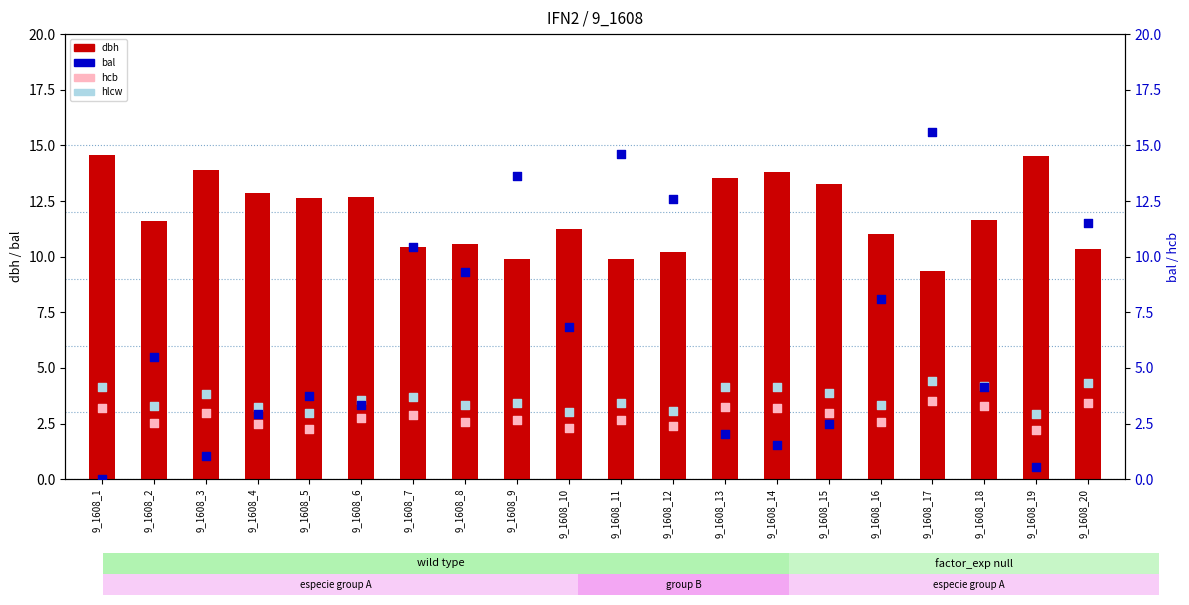

Which series has the largest total across all categories?

dbh